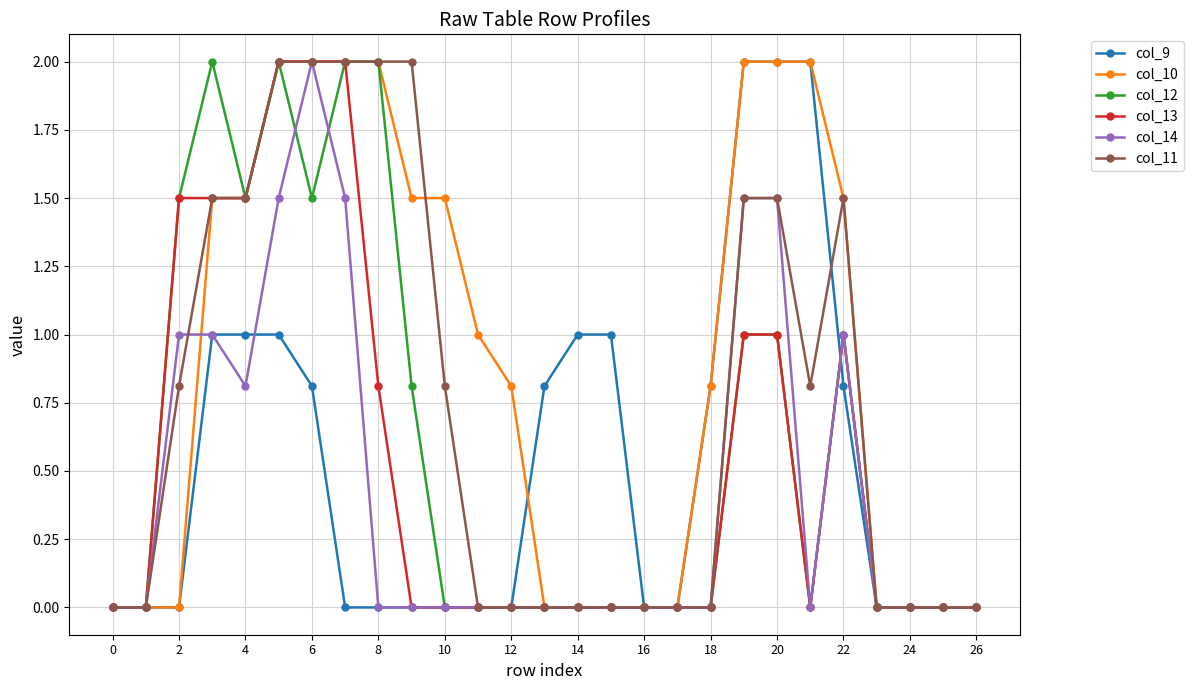

What is the greatest value displayed?

2.0